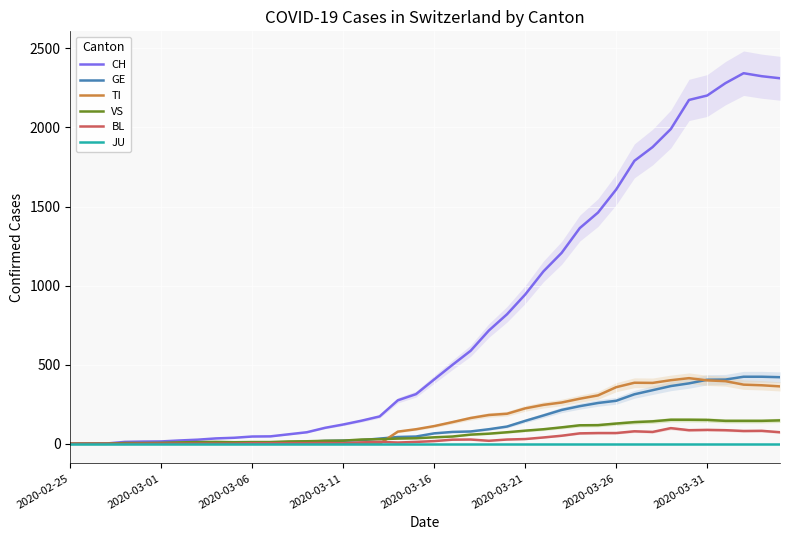

Reading right to left, extract all data points from this chart.

CH: 2311	2324	2343	2280	2202	2174	1990	1876	1789	1608	1462	1364	1207	1090	944	819	716	588	499	407	314	275	173	146	122	101	73	60	47	46	38	34	26	21	15	14	12	2	1	0
GE: 421	424	424	406	405	382	365	339	313	272	258	238	214	179	145	109	92	78	75	66	46	43	33	23	20	18	13	9	7	7	5	4	4	3	3	3	2	1	1	0
TI: 363	370	374	396	401	415	402	385	386	358	306	285	261	246	224	190	182	163	137	112	92	77	0	0	0	0	0	0	0	0	0	0	0	0	0	0	0	0	0	0
VS: 148	145	145	145	151	152	152	142	137	128	118	117	104	92	83	73	64	58	46	41	35	33	29	27	20	19	16	15	11	11	10	12	11	9	6	5	5	0	0	0
BL: 73	82	81	86	88	86	99	75	79	68	68	66	51	40	30	27	19	27	26	17	12	8	12	9	3	5	4	4	4	4	1	1	1	1	1	1	0	0	0	0
JU: 0	0	0	0	0	0	0	0	0	0	0	0	0	0	0	0	0	0	0	0	0	0	0	0	0	0	0	0	0	0	0	0	0	0	0	0	0	0	0	0